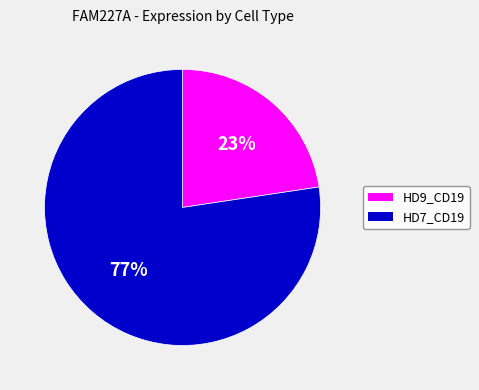

How many segments does this pie chart have?

2